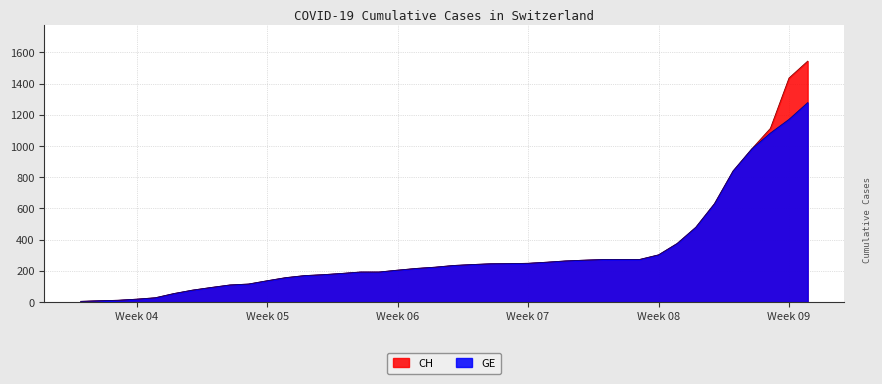

Does the chart have visible grid lines?

Yes